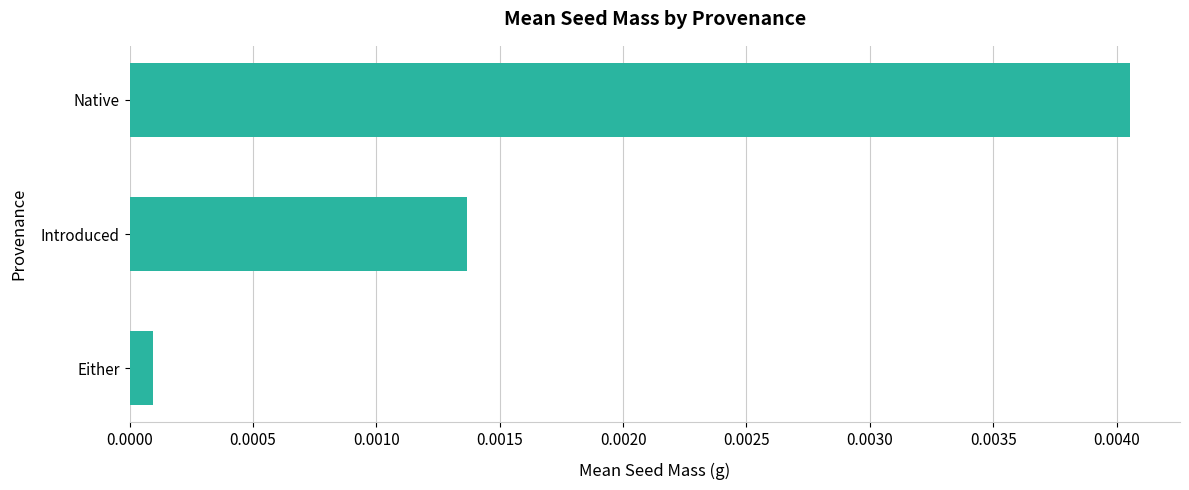

At which category does the chart reach its peak across all series?

Native